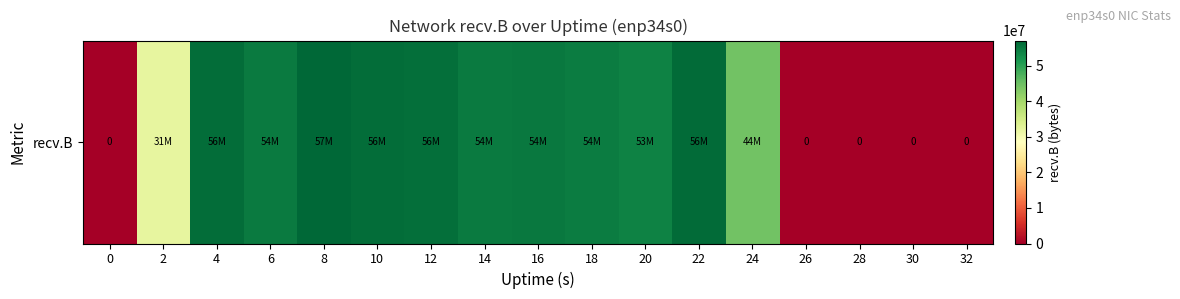

What is the greatest value displayed?

57081926